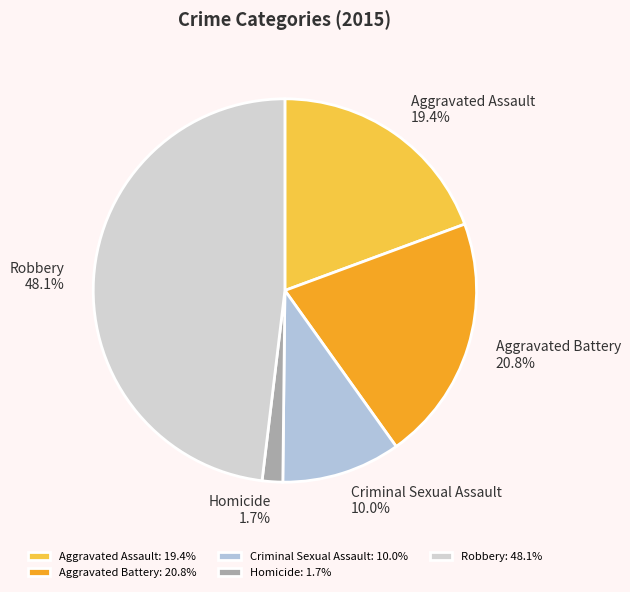

Is it true that Aggravated Battery is 32% of the pie?

False